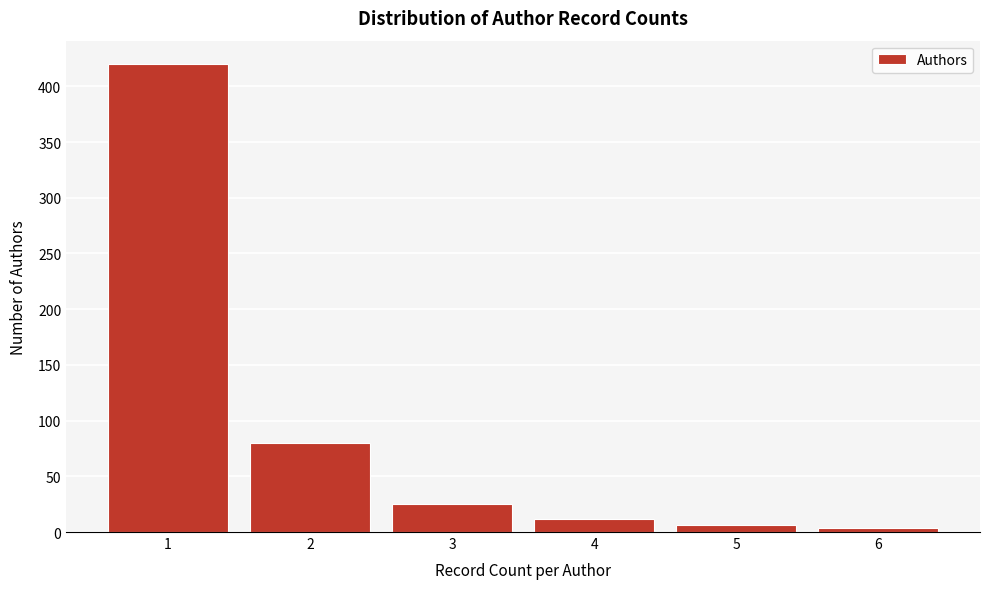

Over which range of the x-axis is the bar tallest?

0.5 to 1.5